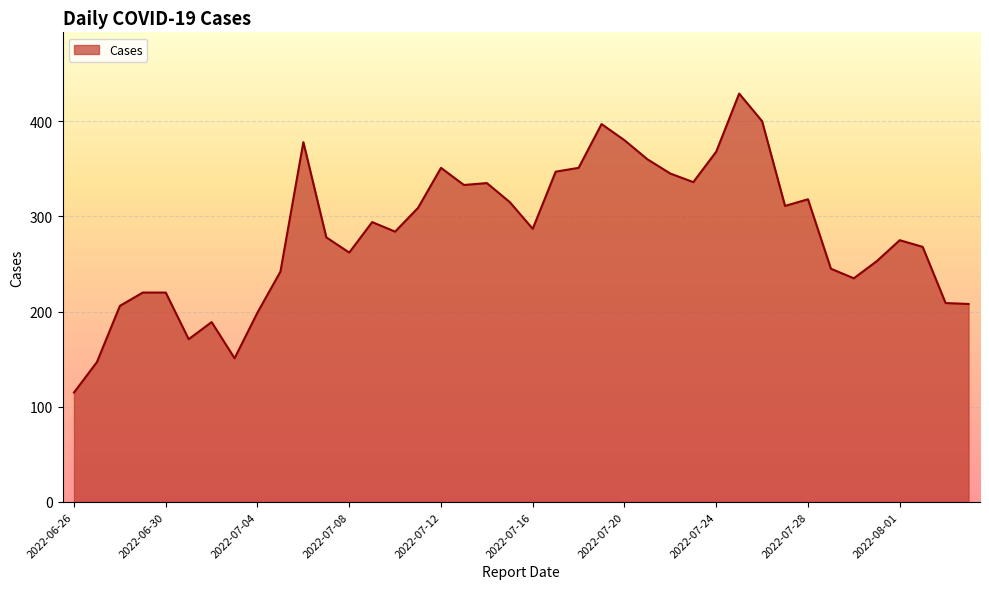

How many lines are shown in the chart?

1